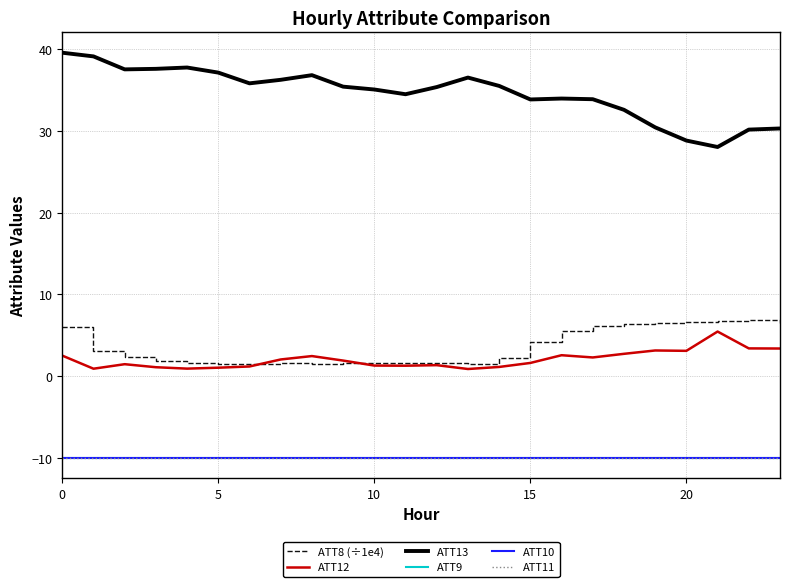

True or false: ATT10 and ATT13 intersect in this chart.

False